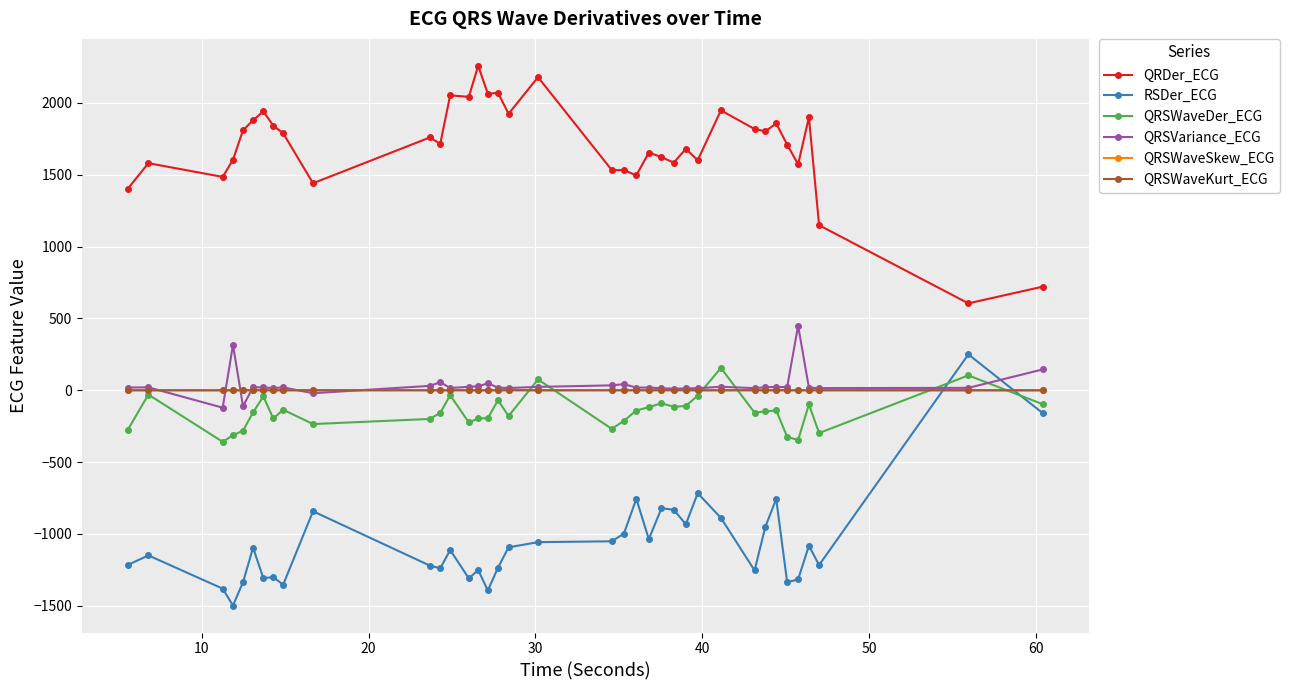

True or false: QRDer_ECG and QRSVariance_ECG intersect in this chart.

False